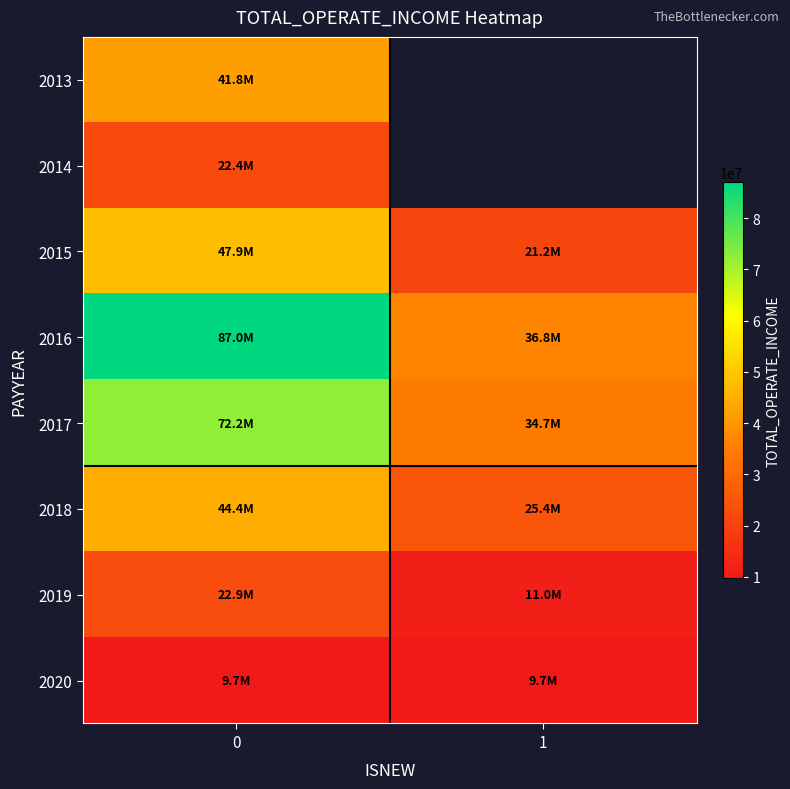

List the labels in order of 2013 value, largest first.

0, 1